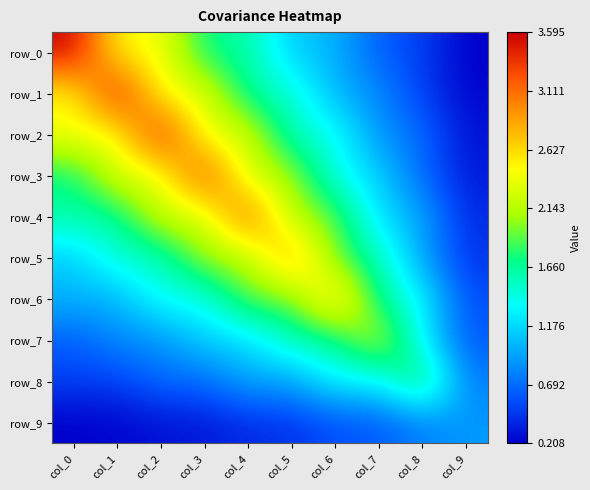

List the series in order of their peak value, lowest first.

row_9, row_8, row_7, row_6, row_5, row_4, row_3, row_2, row_1, row_0